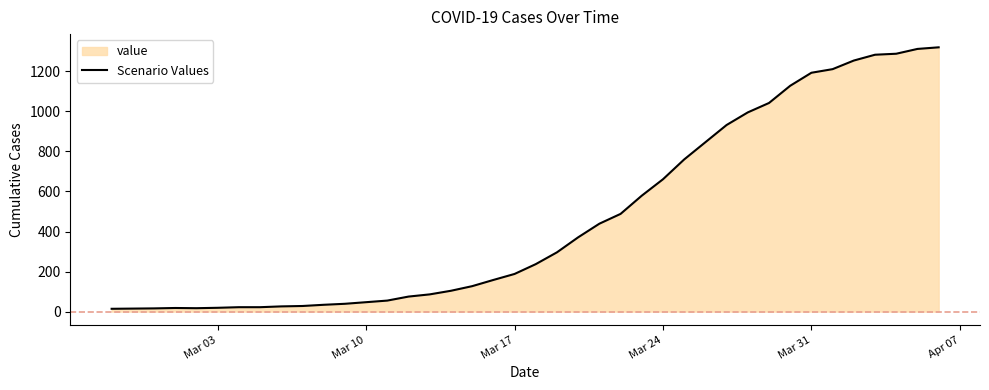

What is the greatest value displayed?

1320